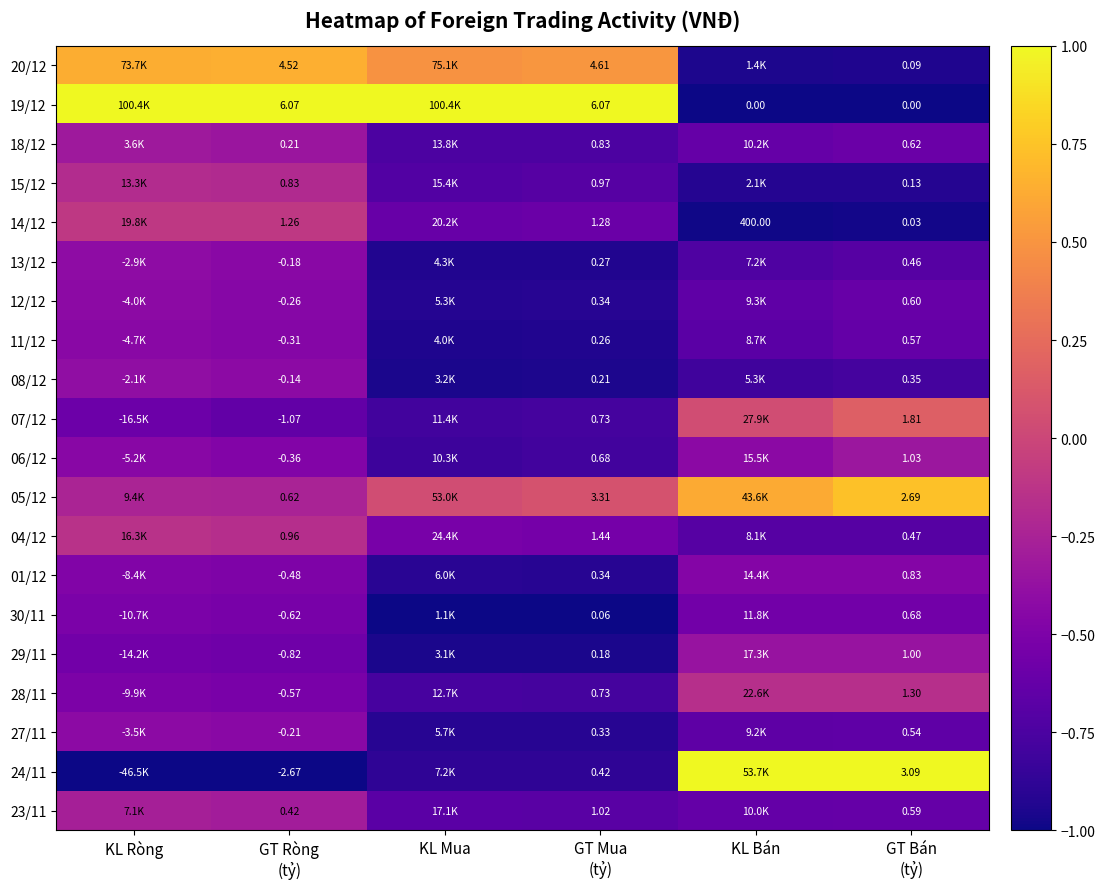

At which category does the chart reach its peak across all series?

KL Ròng